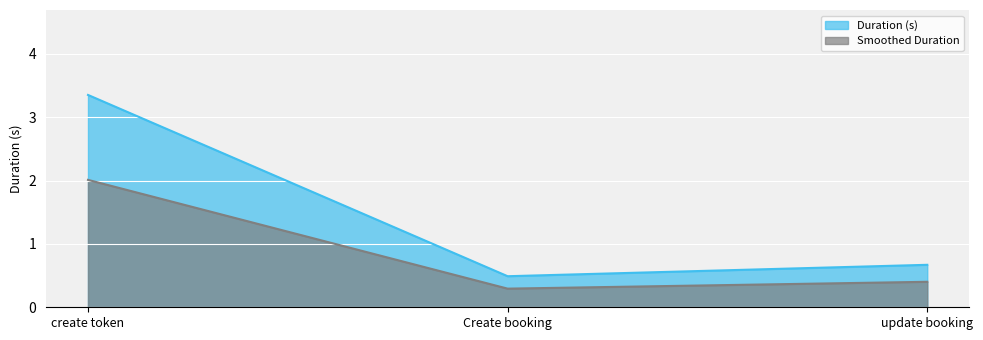

What is the maximum value shown in the chart?

3.4